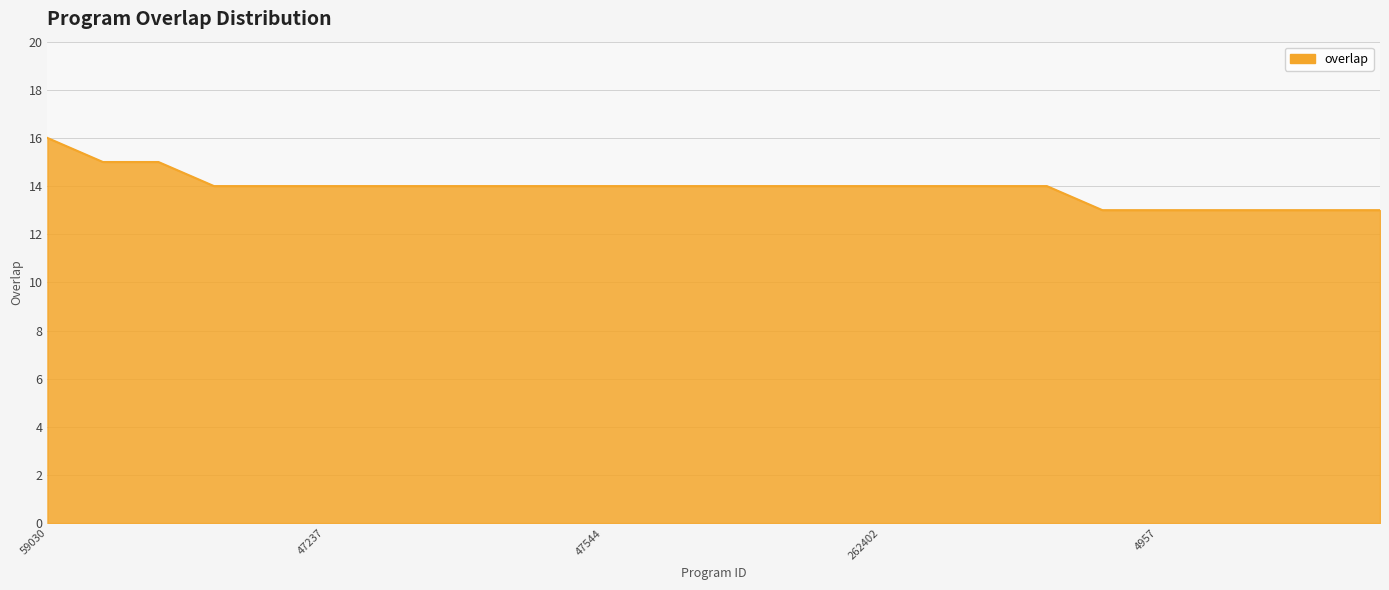

What is the minimum value shown in the chart?

13